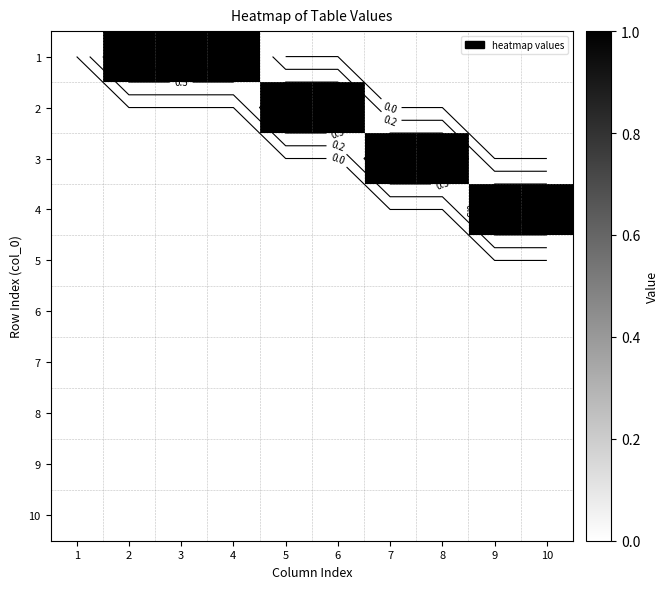

Which series has the largest total across all categories?

1